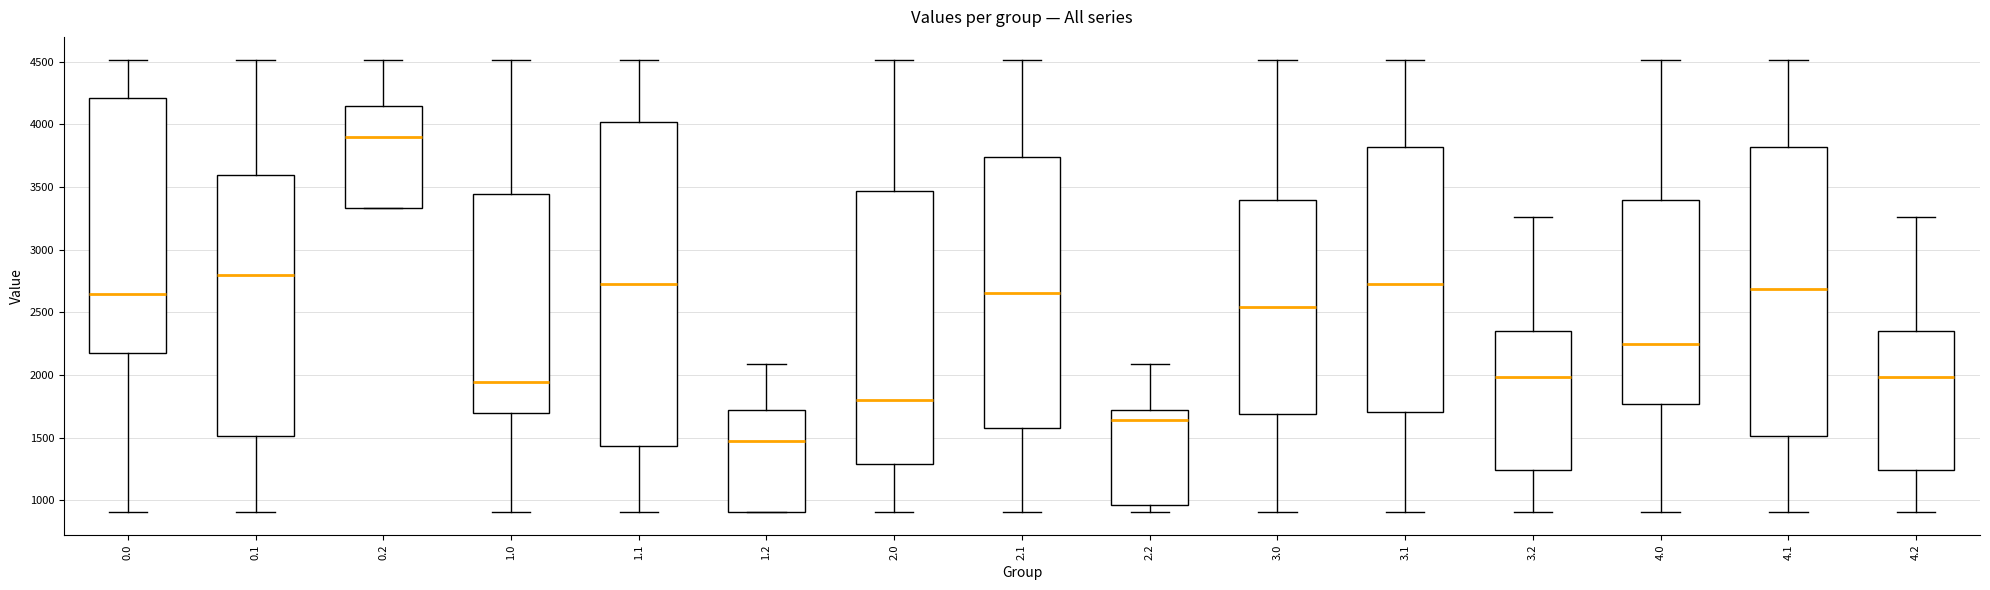

Which box's median line is the lowest?

1.2